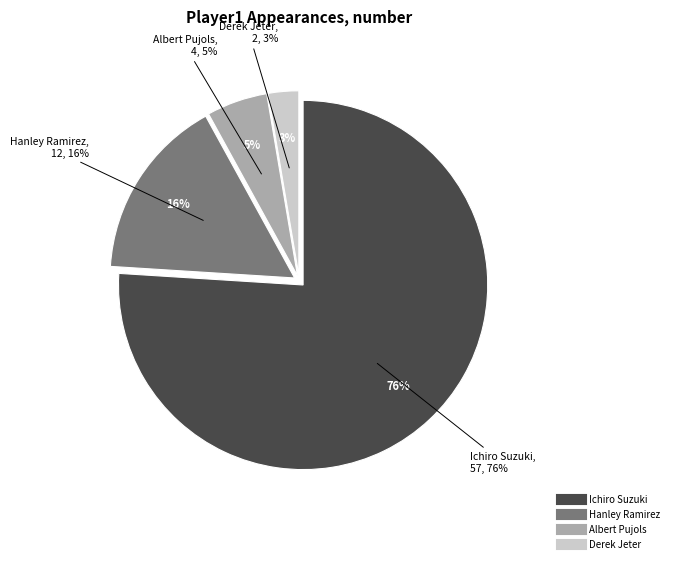

Does Albert Pujols represent more than half of the total?

No